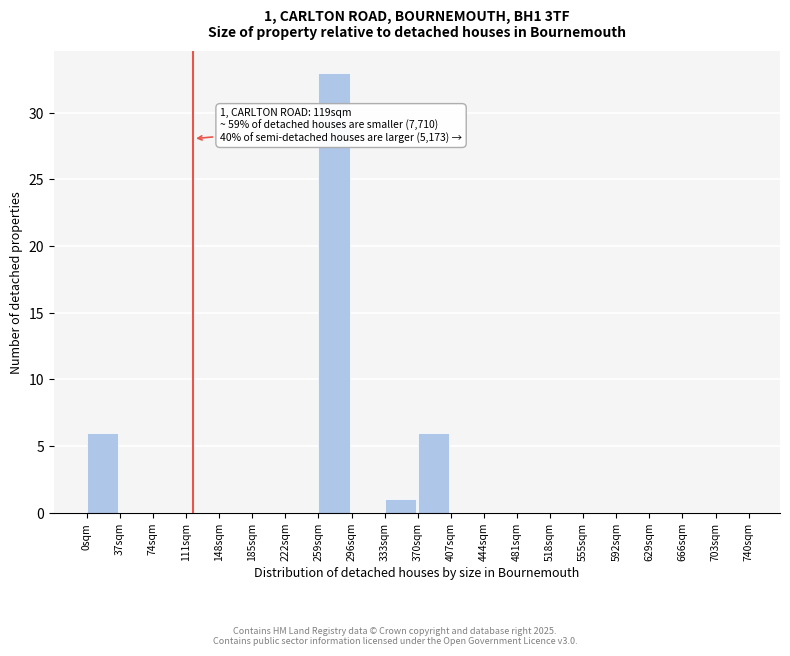

Which range on the x-axis has the tallest bar?

259 to 296